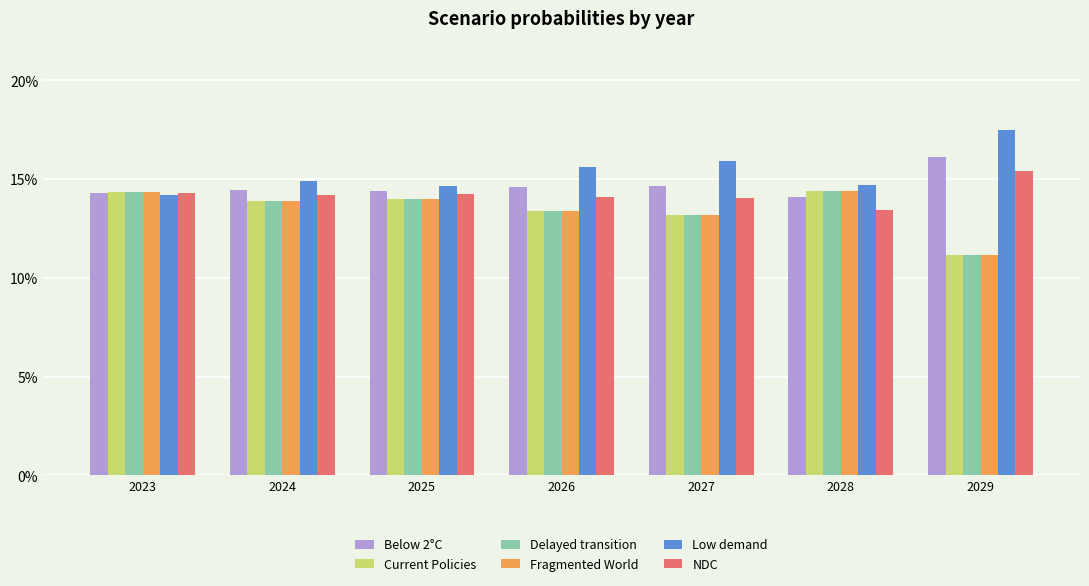

Are the bars horizontal?

No